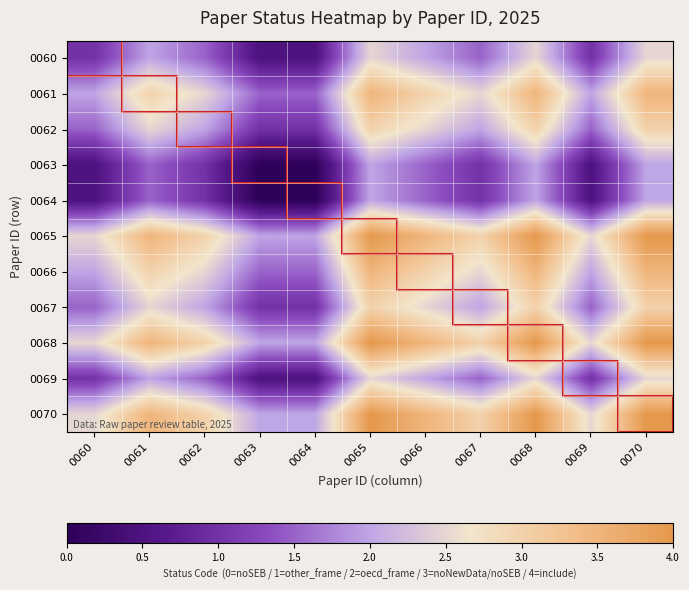

Reading right to left, list all the values displayed in this chart.

0060: 0070=2.5	0069=1.0	0068=2.5	0067=1.5	0066=2.0	0065=2.5	0064=0.5	0063=0.5	0062=1.5	0061=2.0	0060=1.0
0061: 0070=3.5	0069=2.0	0068=3.5	0067=2.5	0066=3.0	0065=3.5	0064=1.5	0063=1.5	0062=2.5	0061=3.0	0060=2.0
0062: 0070=3.0	0069=1.5	0068=3.0	0067=2.0	0066=2.5	0065=3.0	0064=1.0	0063=1.0	0062=2.0	0061=2.5	0060=1.5
0063: 0070=2.0	0069=0.5	0068=2.0	0067=1.0	0066=1.5	0065=2.0	0064=0.0	0063=0.0	0062=1.0	0061=1.5	0060=0.5
0064: 0070=2.0	0069=0.5	0068=2.0	0067=1.0	0066=1.5	0065=2.0	0064=0.0	0063=0.0	0062=1.0	0061=1.5	0060=0.5
0065: 0070=4.0	0069=2.5	0068=4.0	0067=3.0	0066=3.5	0065=4.0	0064=2.0	0063=2.0	0062=3.0	0061=3.5	0060=2.5
0066: 0070=3.5	0069=2.0	0068=3.5	0067=2.5	0066=3.0	0065=3.5	0064=1.5	0063=1.5	0062=2.5	0061=3.0	0060=2.0
0067: 0070=3.0	0069=1.5	0068=3.0	0067=2.0	0066=2.5	0065=3.0	0064=1.0	0063=1.0	0062=2.0	0061=2.5	0060=1.5
0068: 0070=4.0	0069=2.5	0068=4.0	0067=3.0	0066=3.5	0065=4.0	0064=2.0	0063=2.0	0062=3.0	0061=3.5	0060=2.5
0069: 0070=2.5	0069=1.0	0068=2.5	0067=1.5	0066=2.0	0065=2.5	0064=0.5	0063=0.5	0062=1.5	0061=2.0	0060=1.0
0070: 0070=4.0	0069=2.5	0068=4.0	0067=3.0	0066=3.5	0065=4.0	0064=2.0	0063=2.0	0062=3.0	0061=3.5	0060=2.5